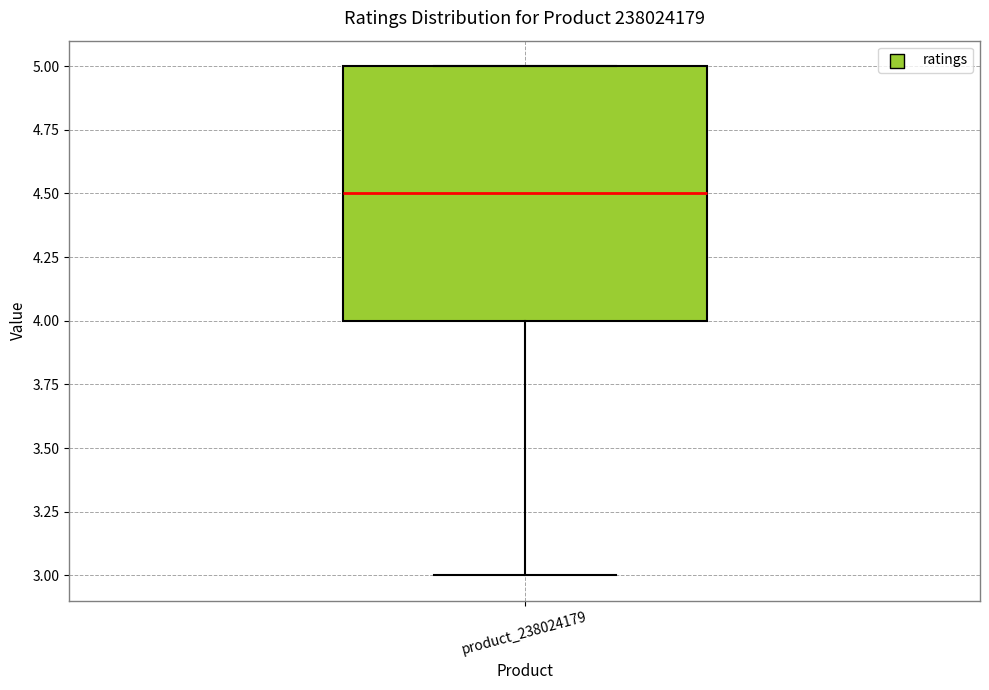

Where is the lower edge of the box for product_238024179 on the y-axis? The values are not printed on the chart, so give them approximately, as read against the axis.

4.0